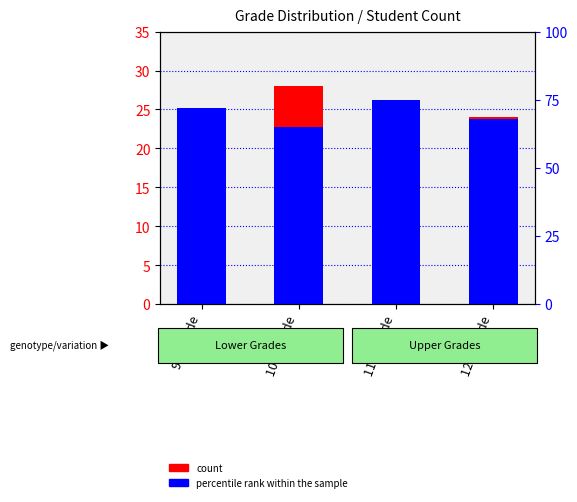

The value of percentile rank within the sample at 10th grade is 15.3. True or false?

False